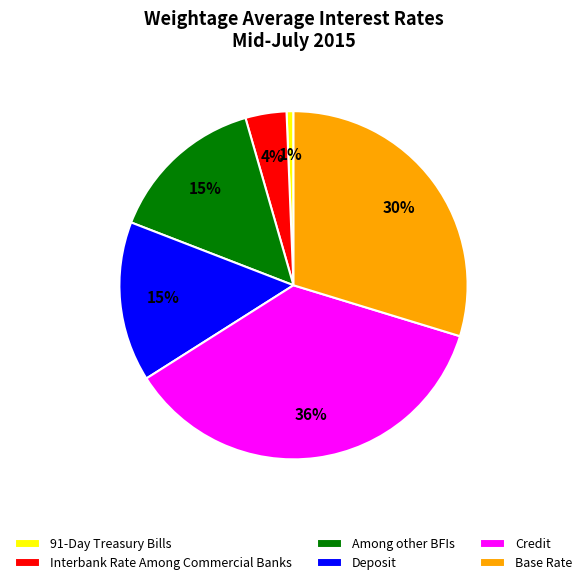

Which category has the smallest portion of the pie?

91-Day Treasury Bills